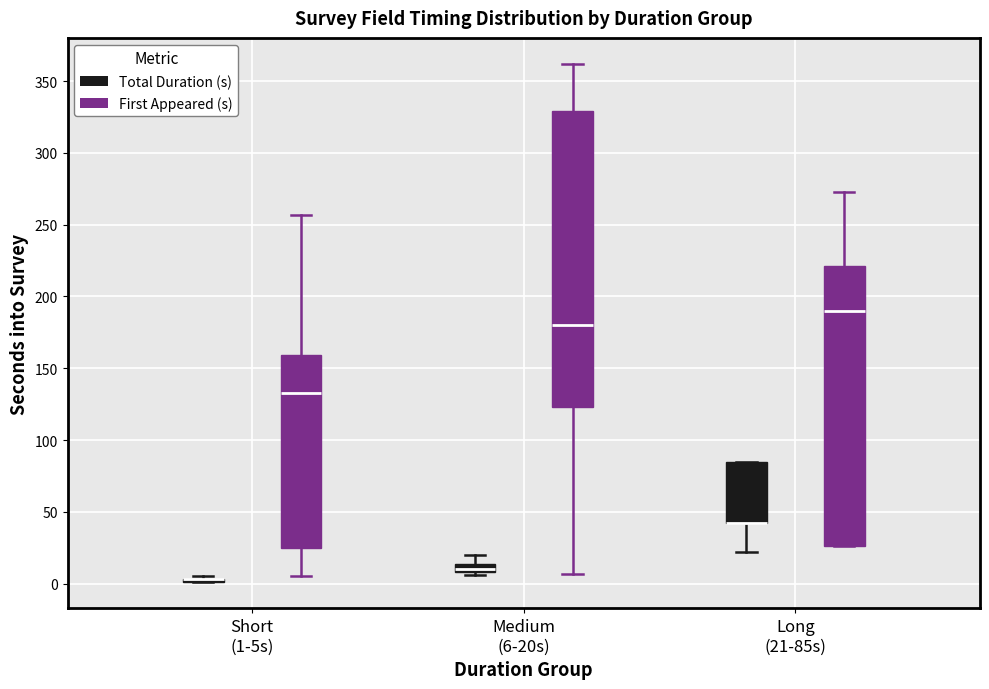

Comparing the boxes themselves (not the whiskers), which one is the tallest?

Medium (6-20s) (First Appeared (s))